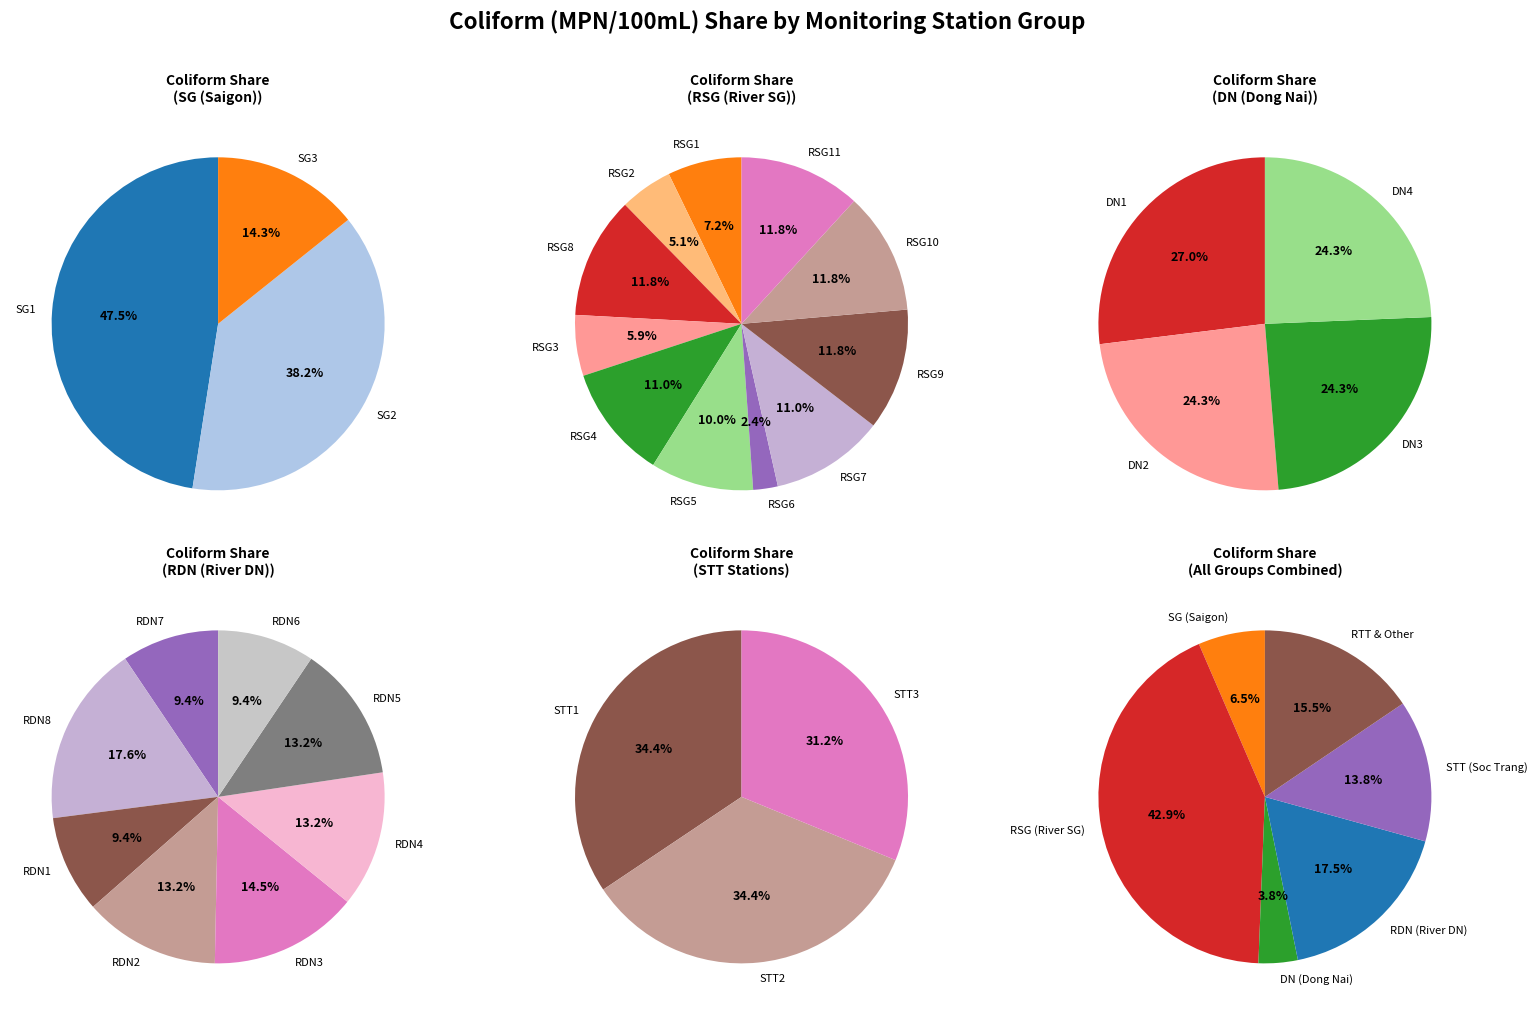

Does RSG2 account for over 50% of the chart?

No